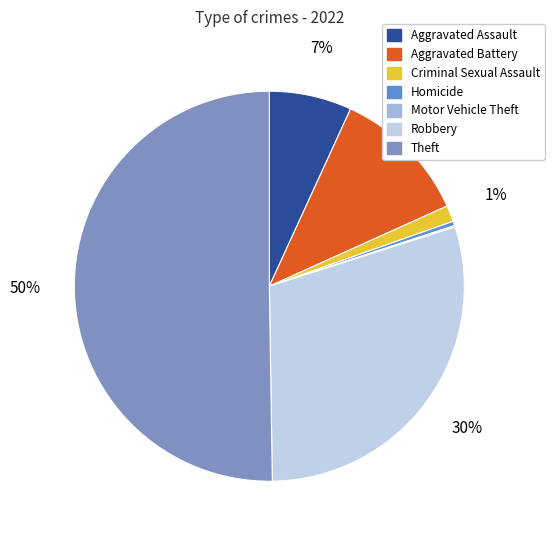

What is the ratio of the value at Robbery to the value at Homicide?

81.0